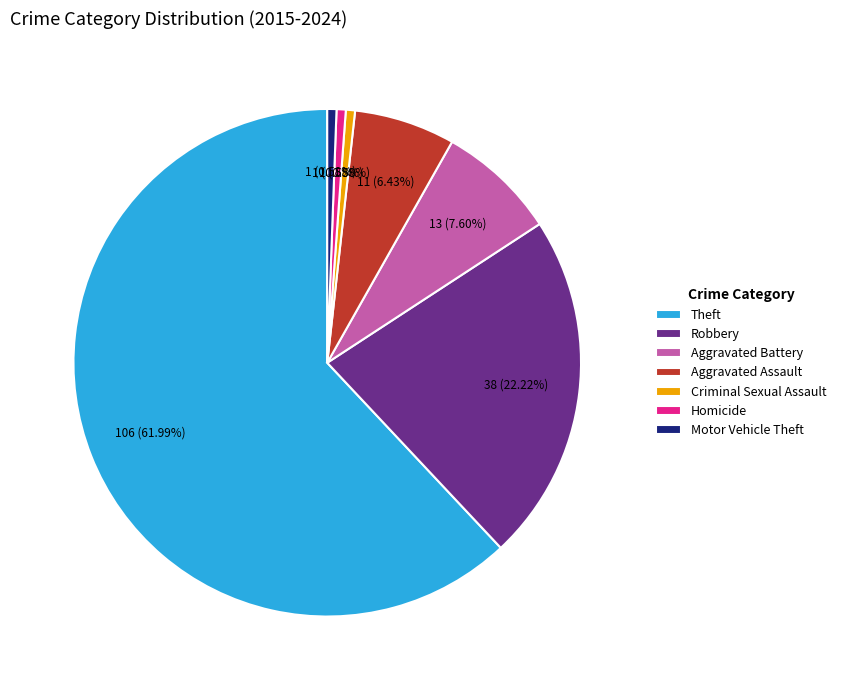

How many slices are in this pie chart?

7